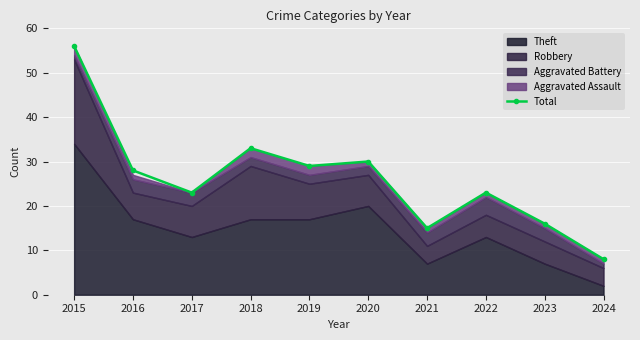

True or false: the data shows 29 at 2019.

True